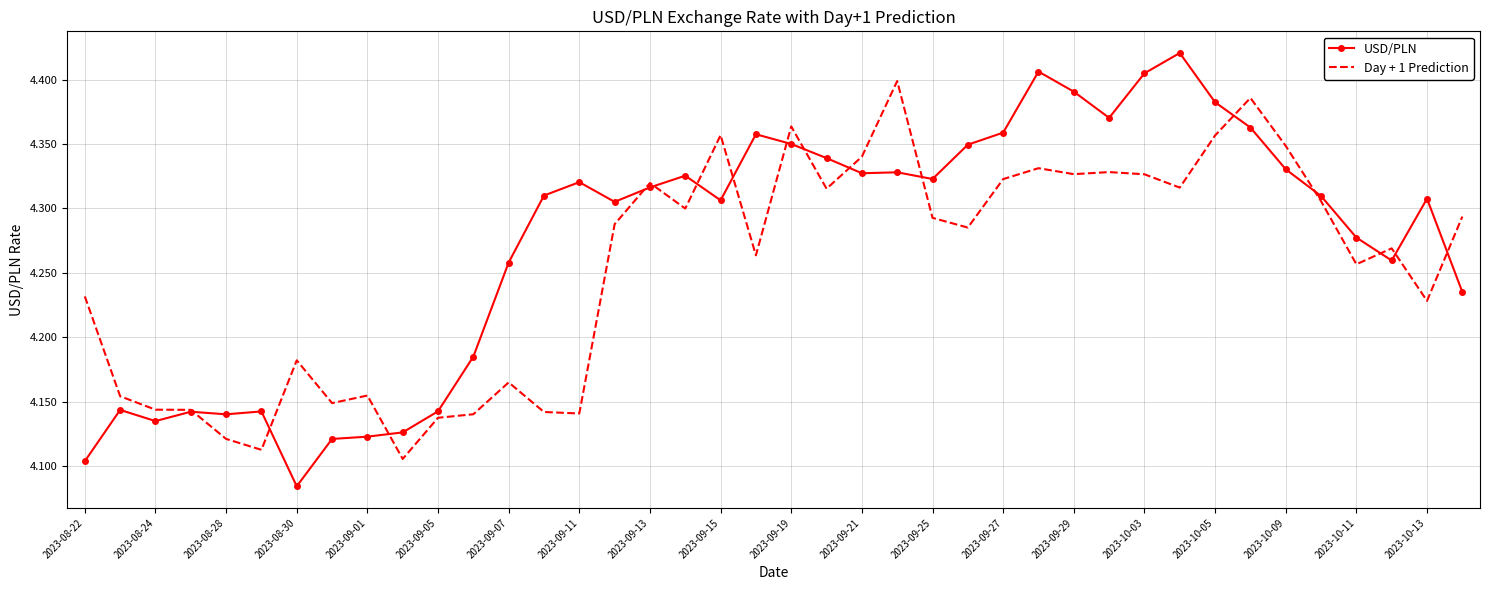

What are all the series names shown in the legend?

USD/PLN, Day + 1 Prediction